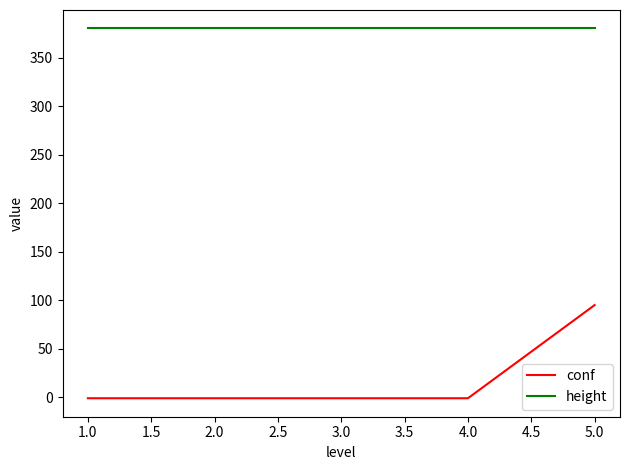

Rank the series by their maximum value, from highest to lowest.

height, conf